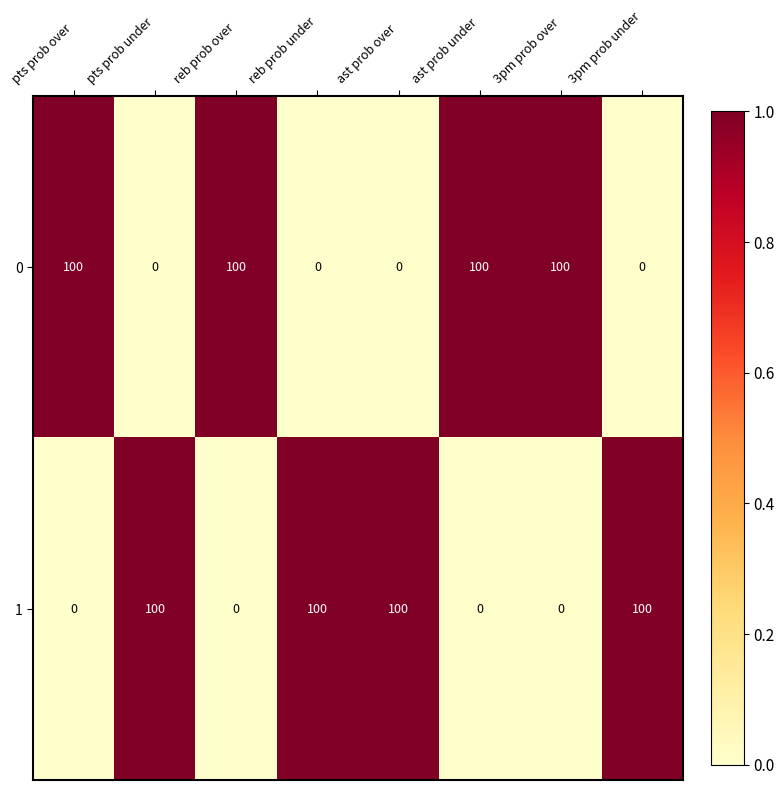

Is the value of 1 at ast prob over greater than the value of 0 at reb prob under?

Yes